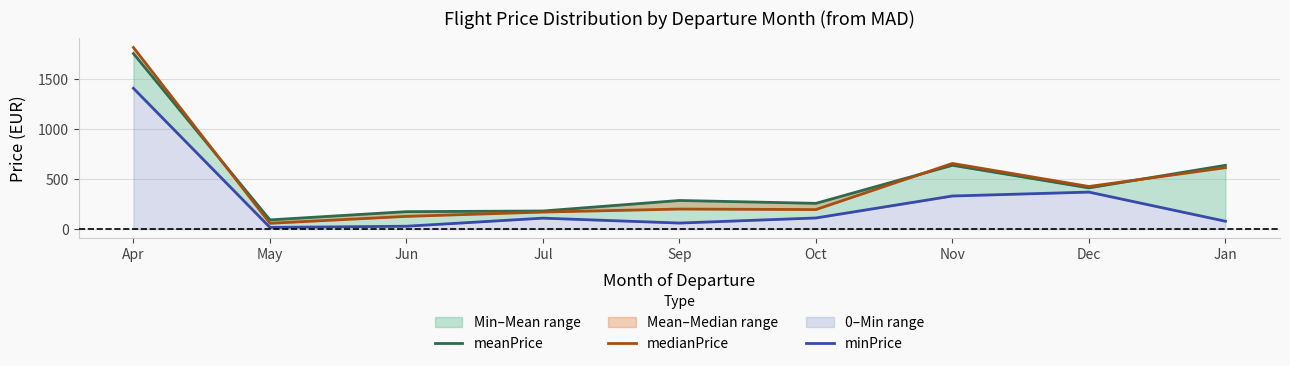

What position from the left is Nov?

7